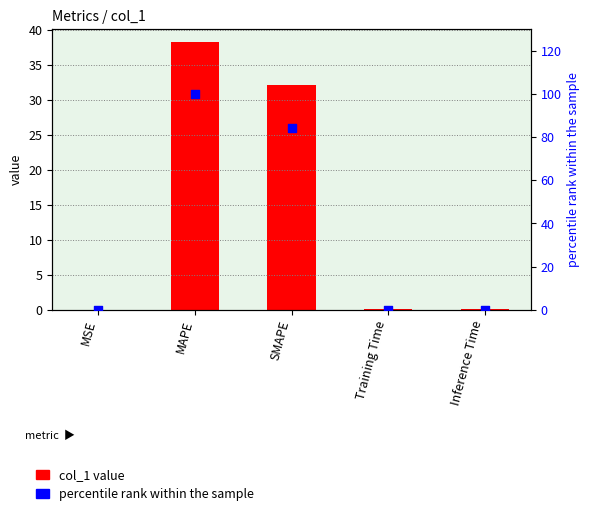

At which category is the sum across all series the highest?

MAPE